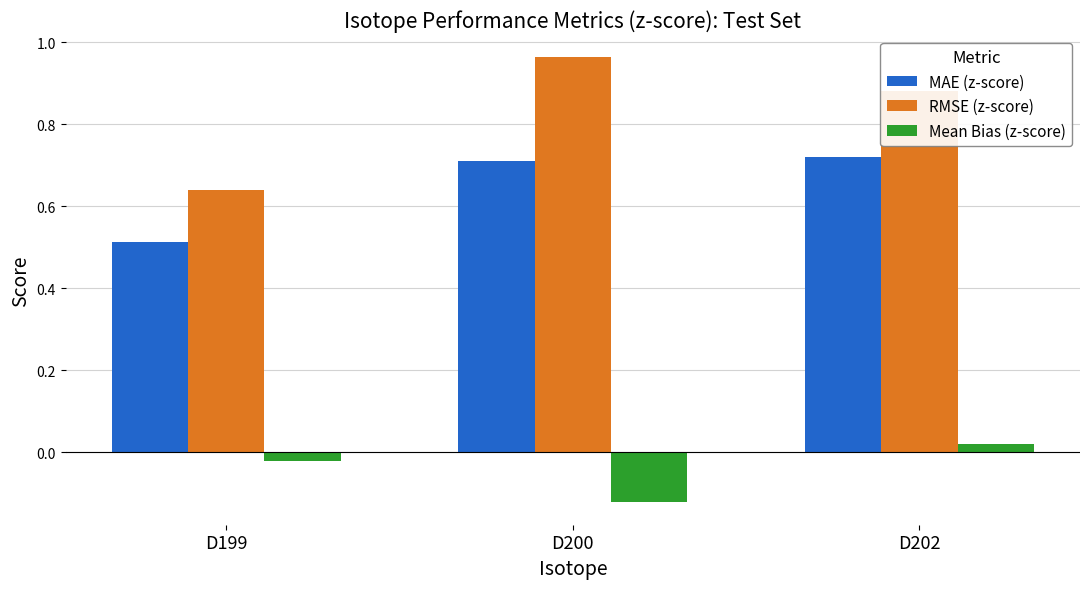

How many distinct data groups are displayed?

3